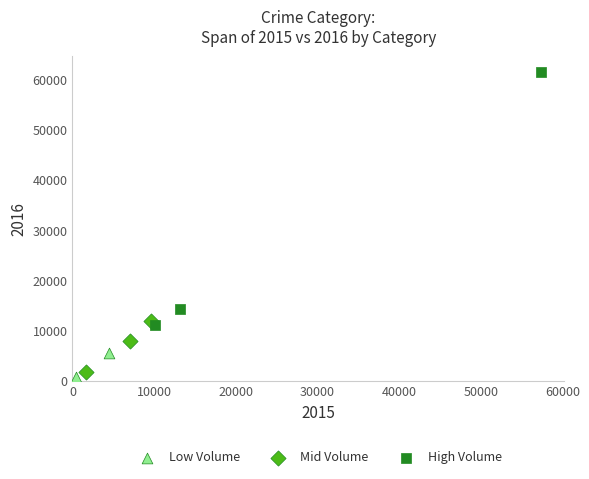

Which series reaches the maximum Y coordinate?

High Volume